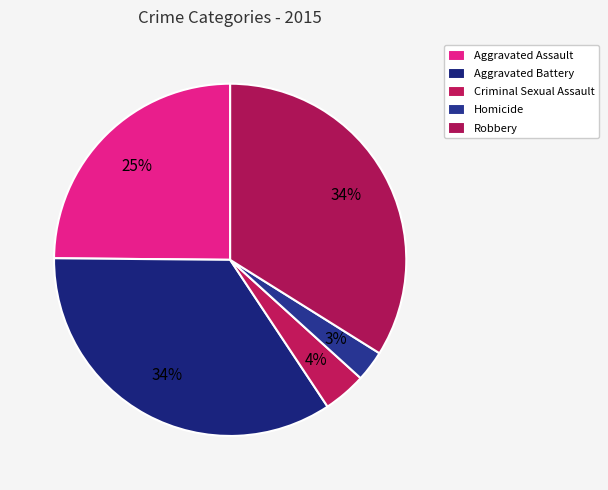

Count the number of slices in the pie.

5